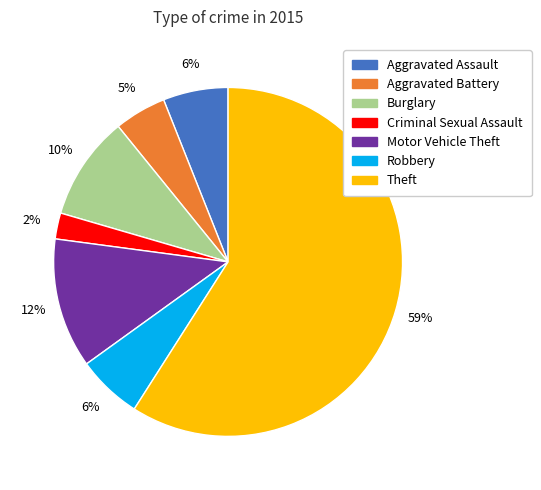

Which category has the biggest portion of the pie?

Theft